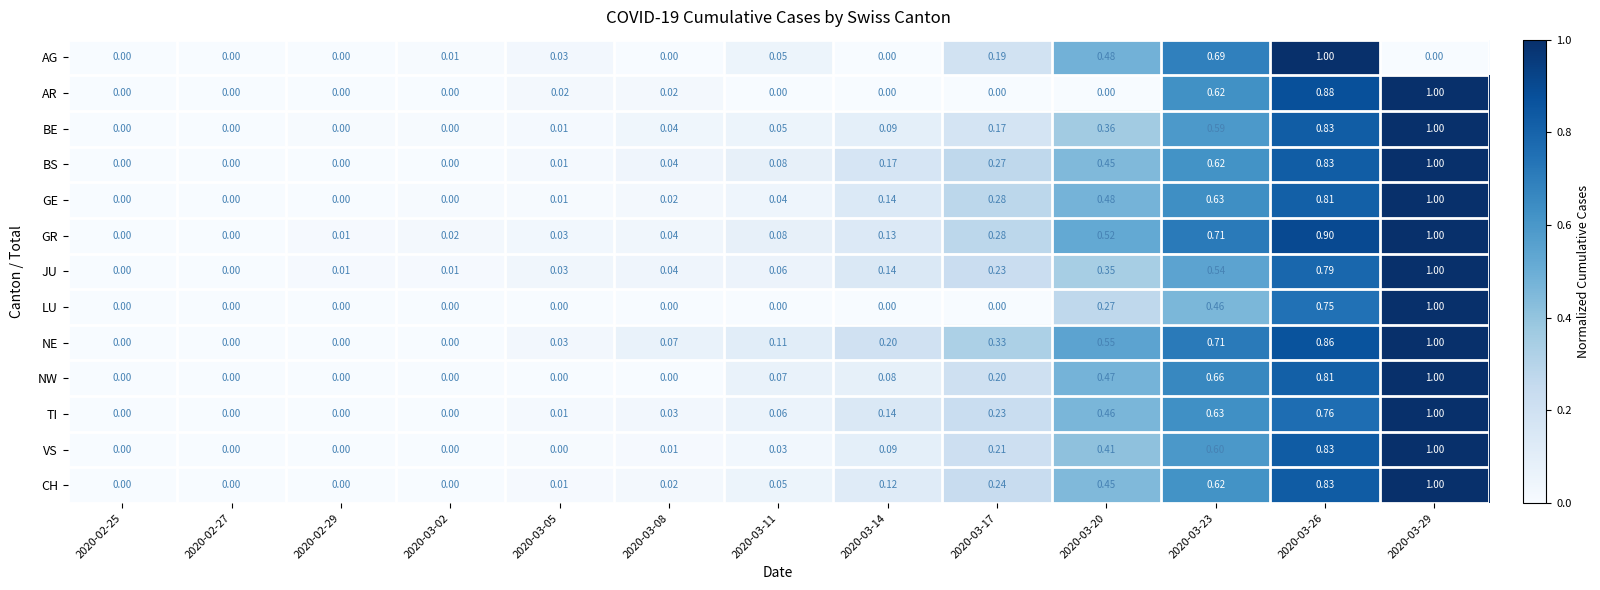

Which series has the largest total across all categories?

NE